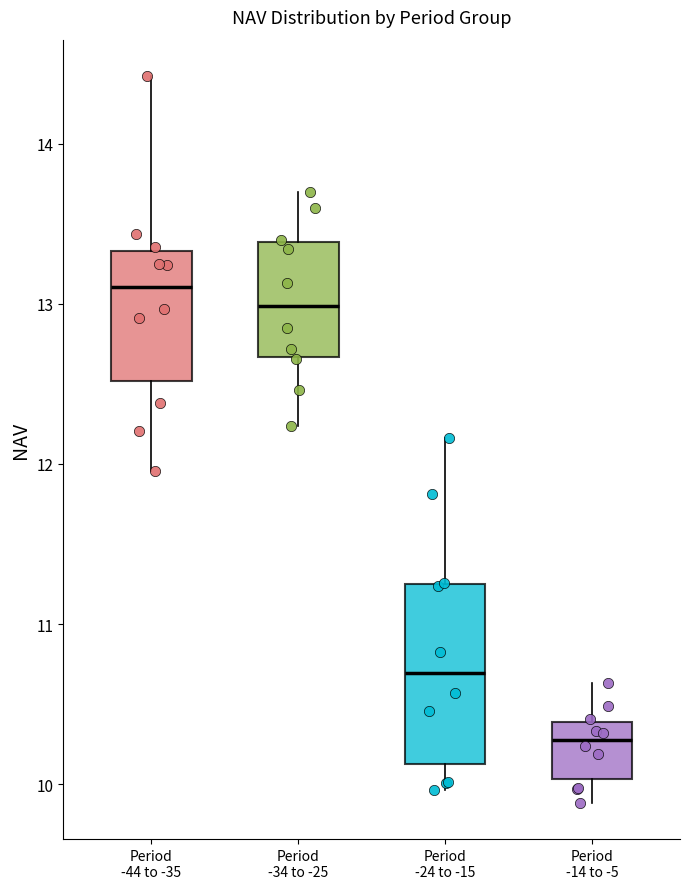

Where does the upper whisker of the box for Period -44 to -35 end on the y-axis? The values are not printed on the chart, so give them approximately, as read against the axis.

14.4